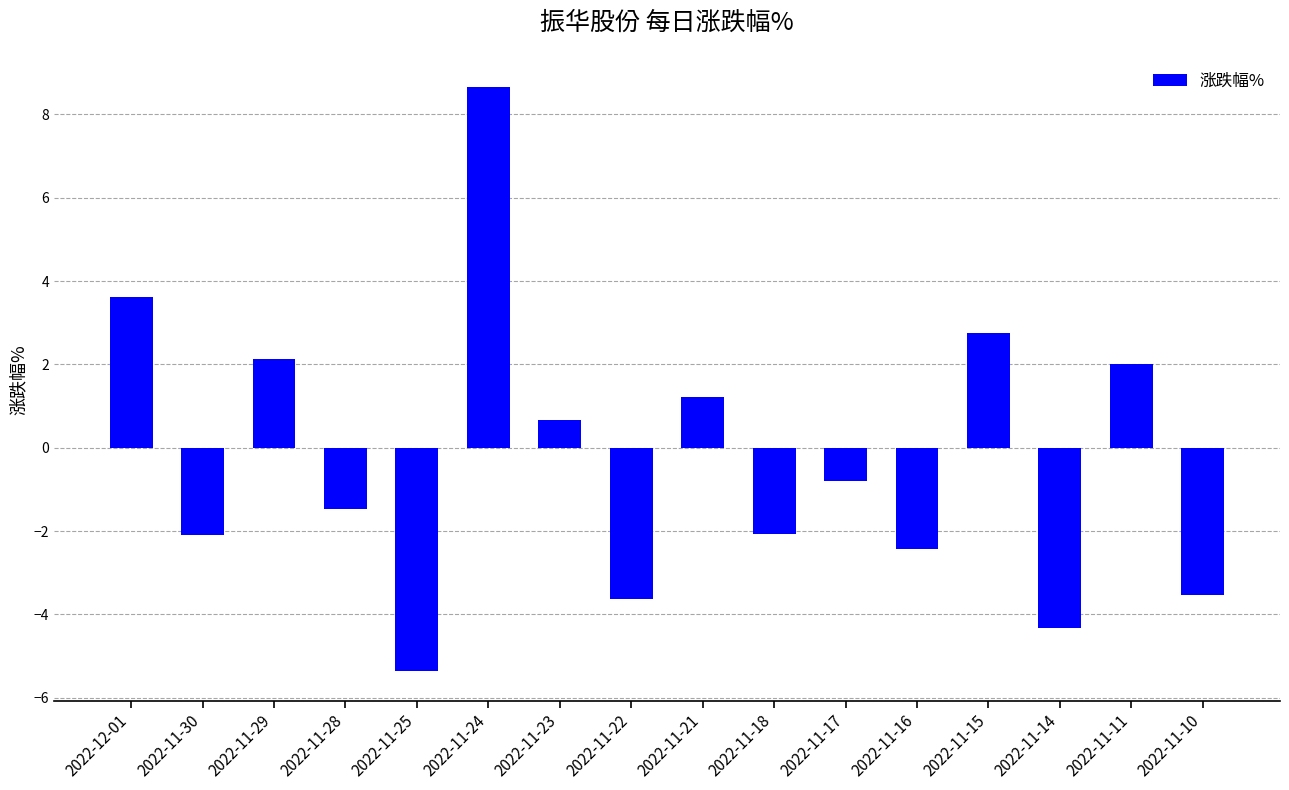

What is the label of the 3rd bar from the right?

2022-11-14